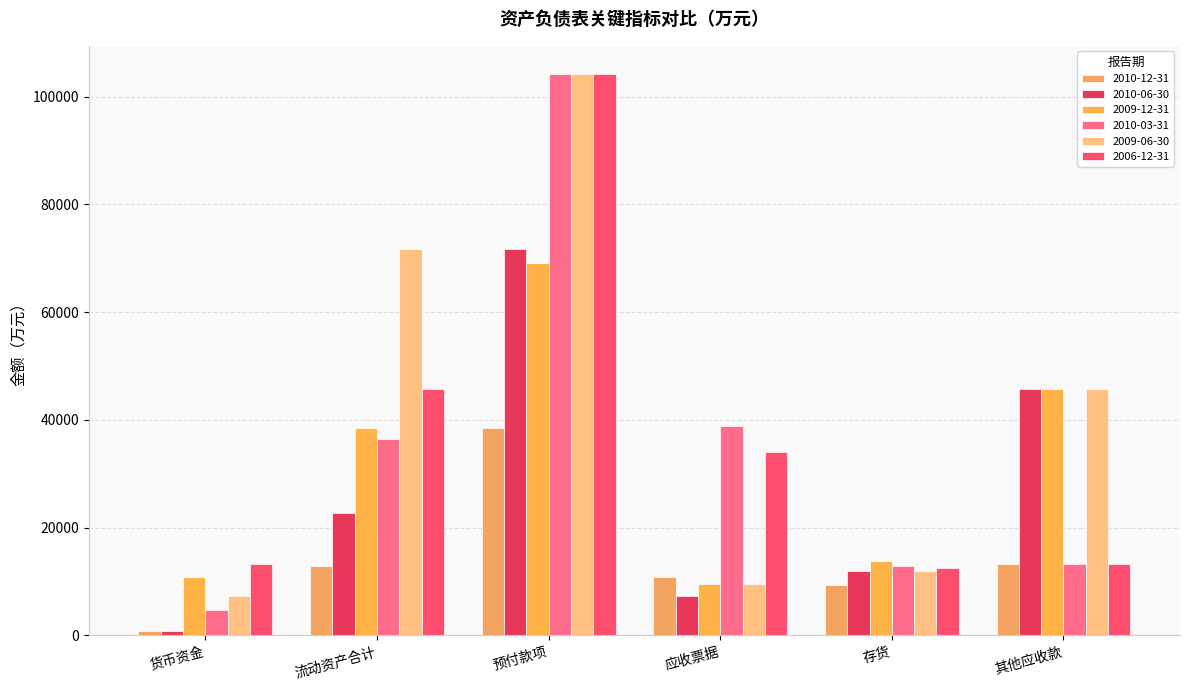

Are the bars grouped side by side (vs. stacked)?

Yes